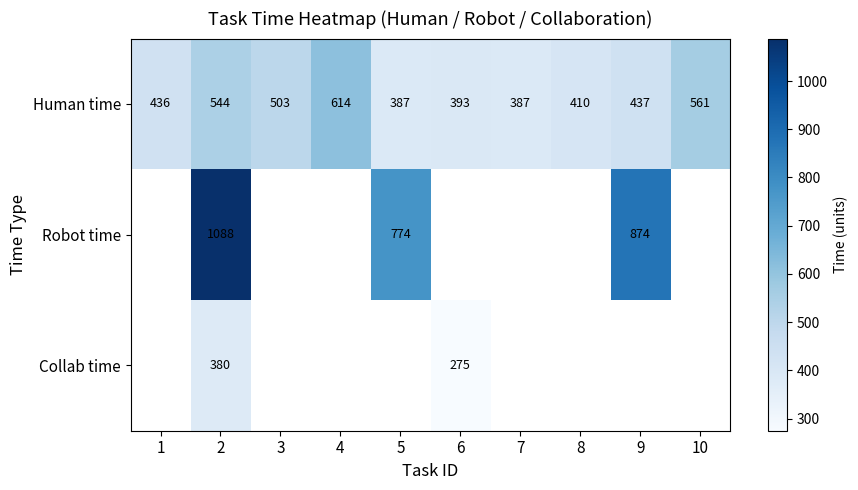

True or false: Human time has a value of 561 at 10.

True